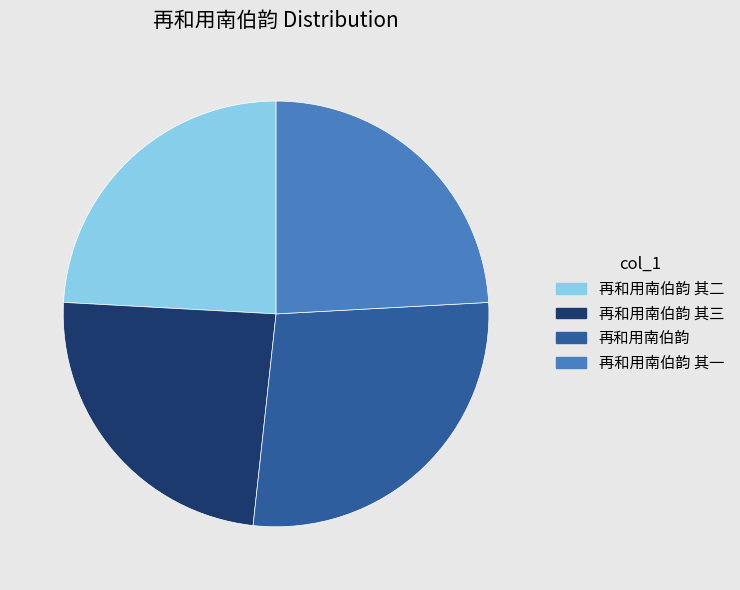

The 再和用南伯韵 其一 slice represents 24% of the pie. True or false?

True